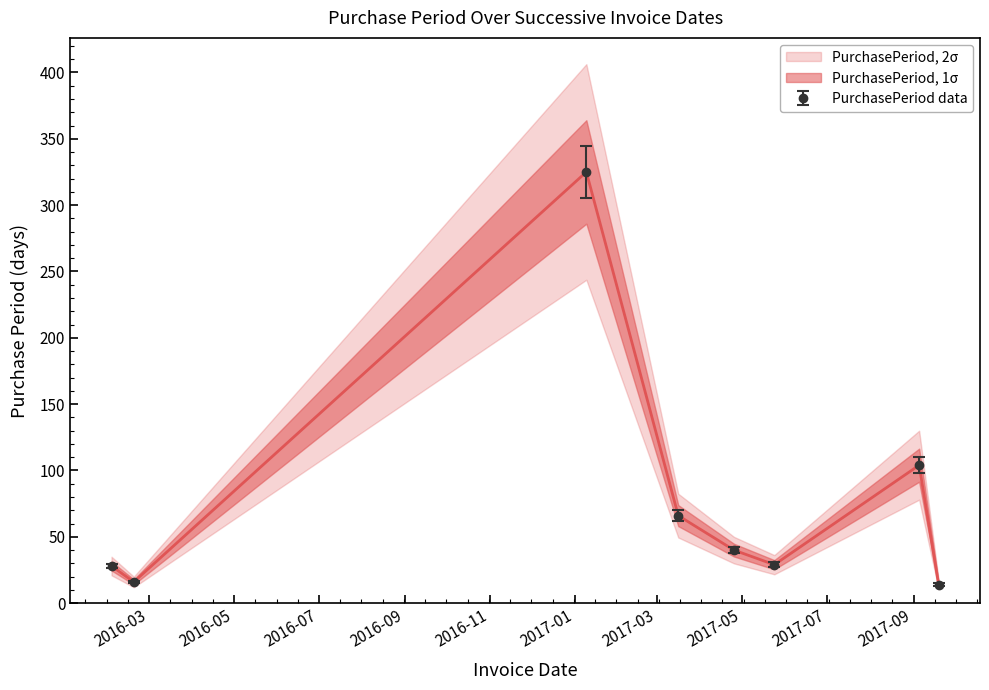

What is the sum of the values at 2017-03-16 and 2016-02-03?

94